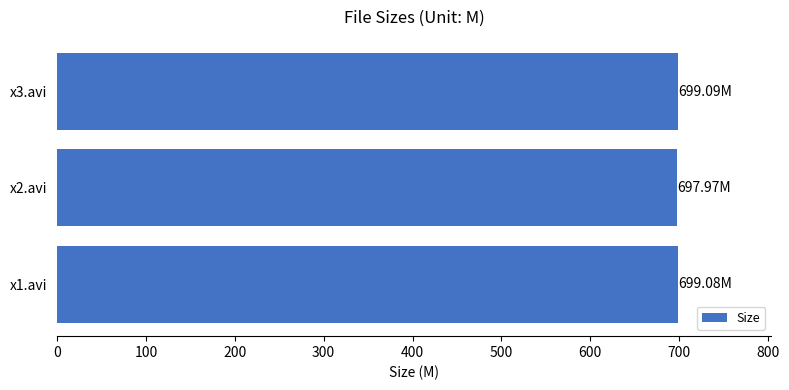

How many data points does each series have?

3